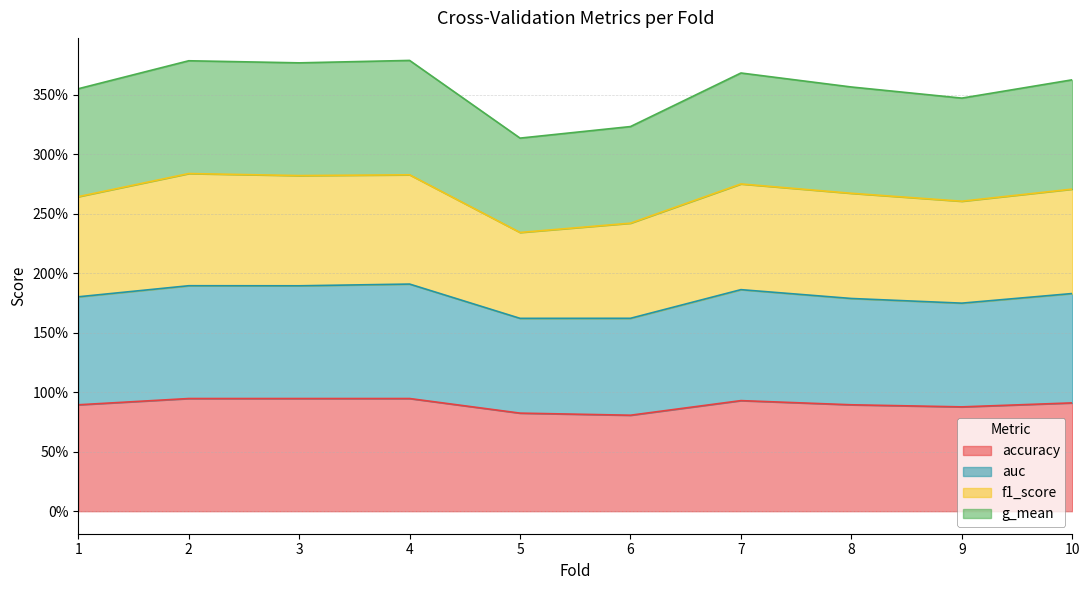

What is the average value of the accuracy series?

0.9